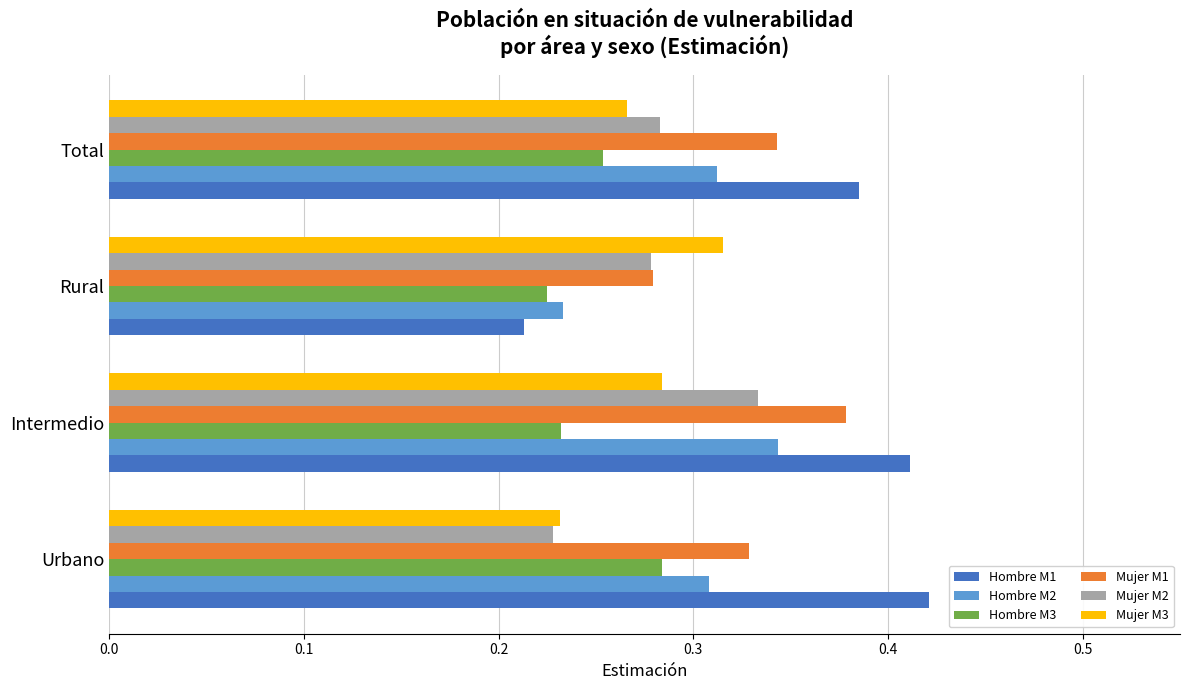

Which series has the largest range (max minus min)?

Hombre M1